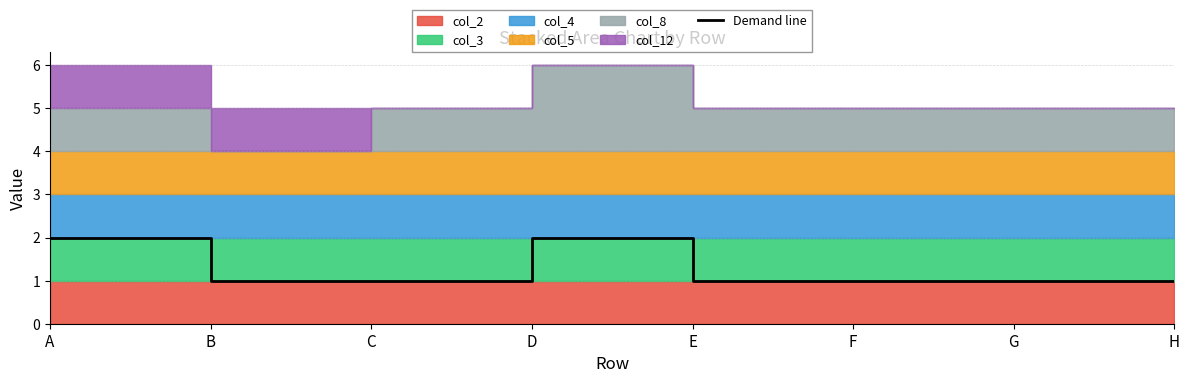

What value does the data have at B?

1